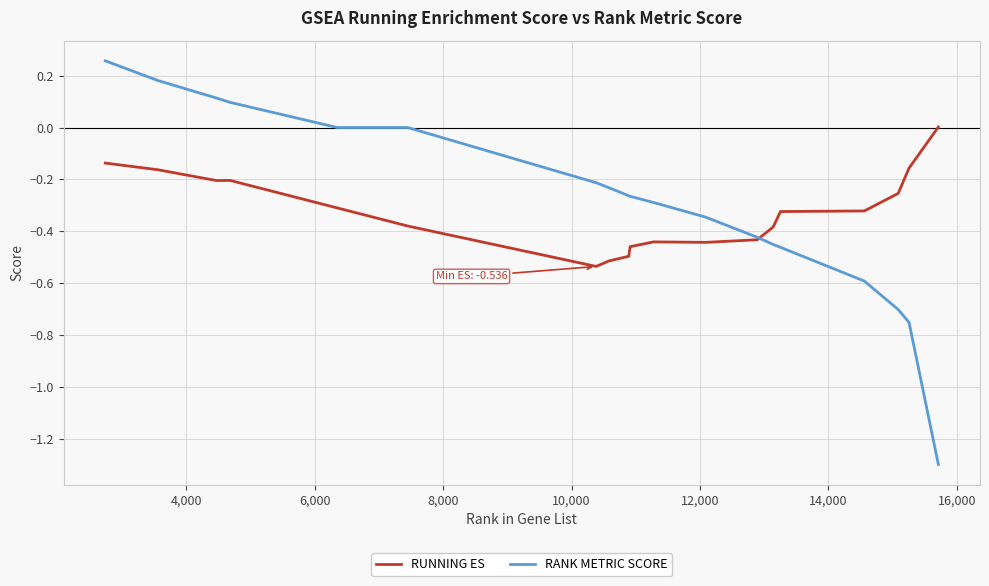

True or false: RUNNING ES and RANK METRIC SCORE intersect in this chart.

True